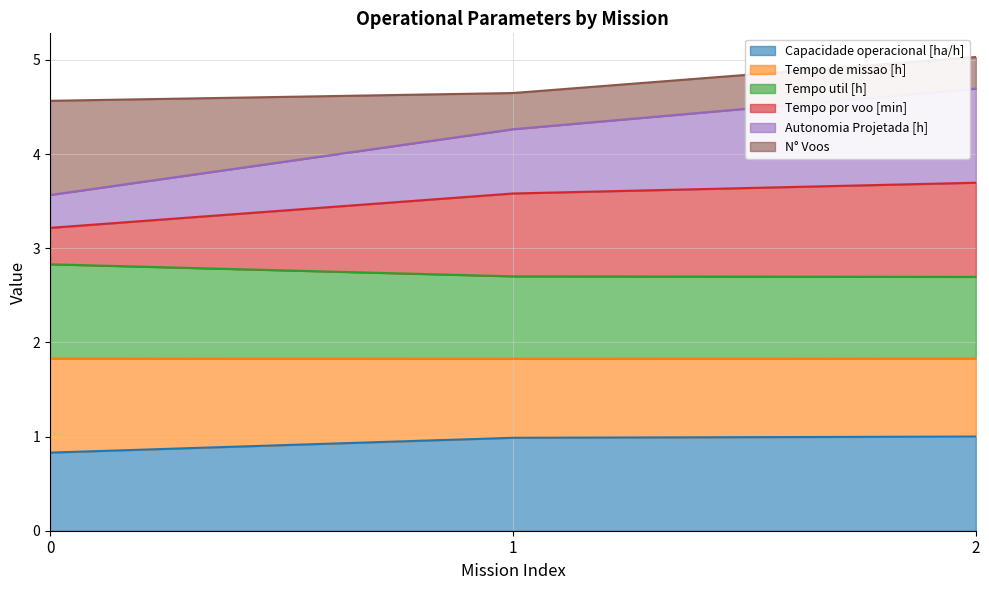

What is the highest value of the Capacidade operacional [ha/h] series?

1.0